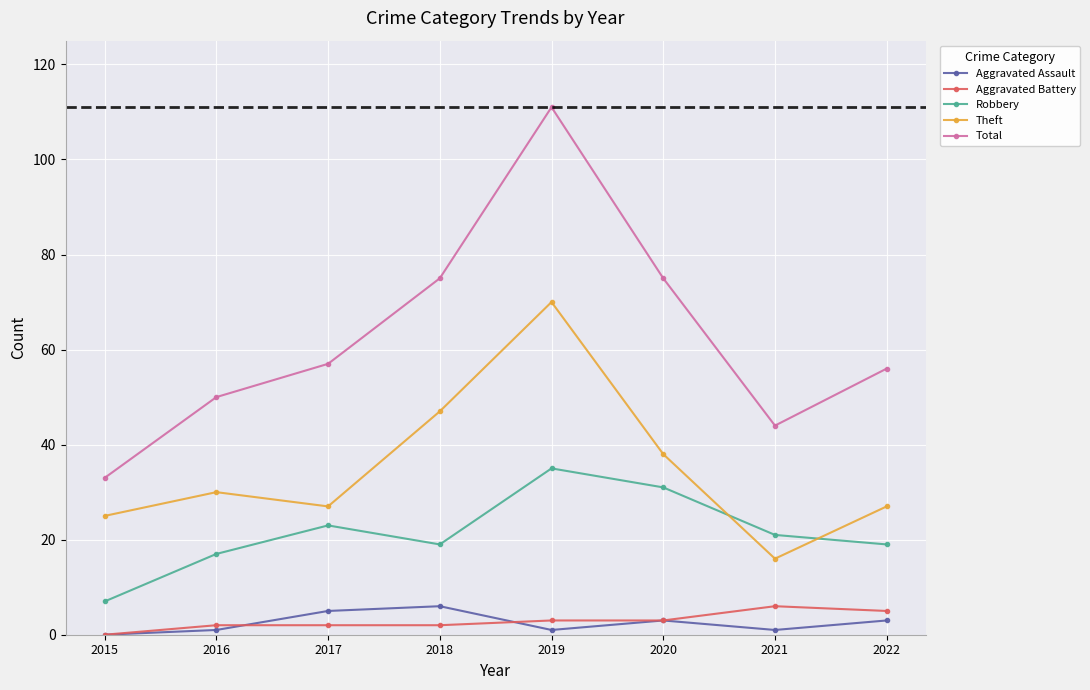

What is the total value across all series at 2022?

110